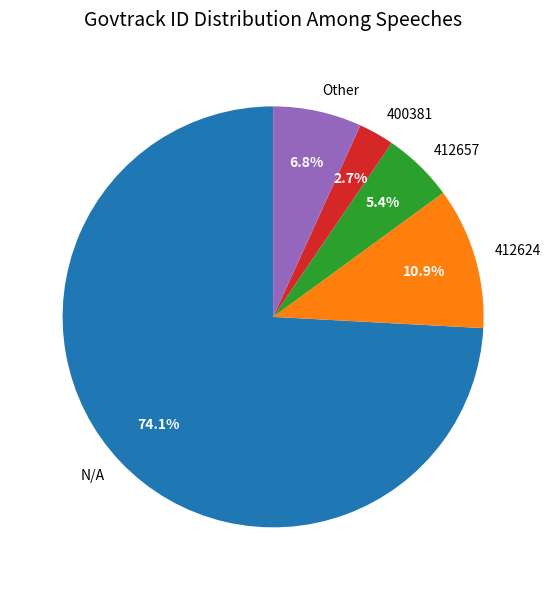

Which slice is the smallest?

400381